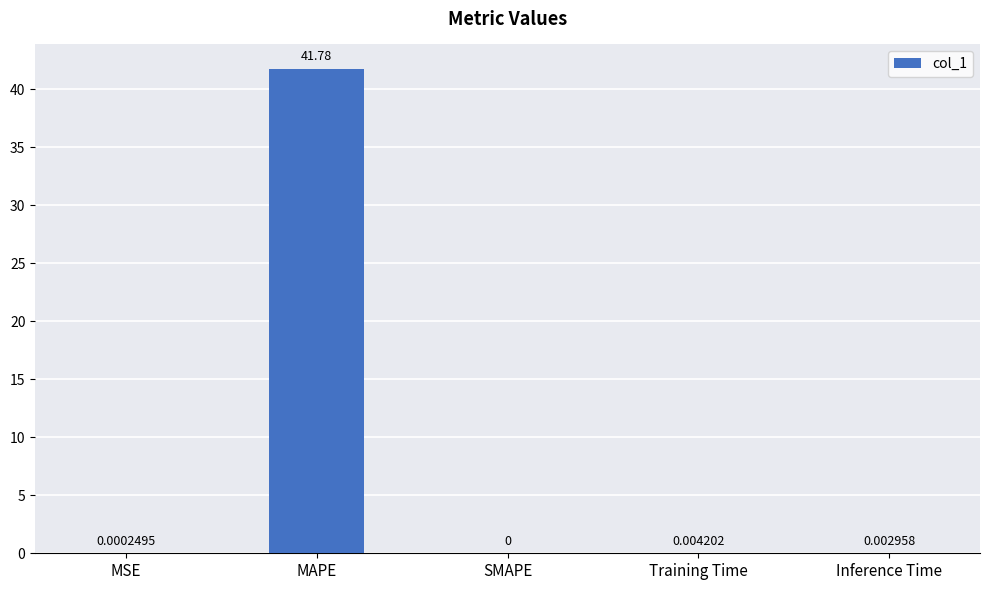

At which label is the value closest to 20?

Training Time